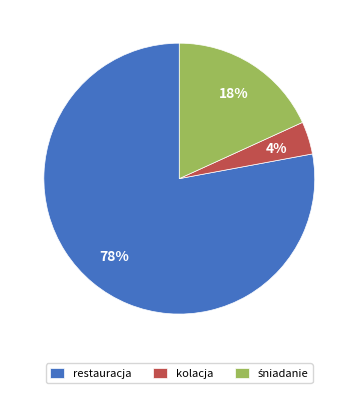

The restauracja slice represents 78% of the pie. True or false?

True